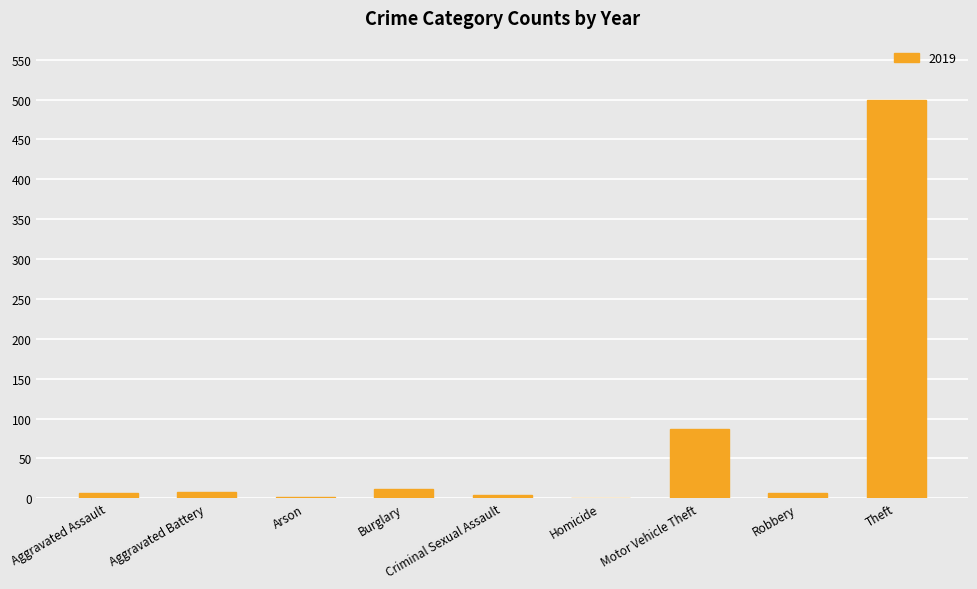

The value at Homicide is 325. True or false?

False